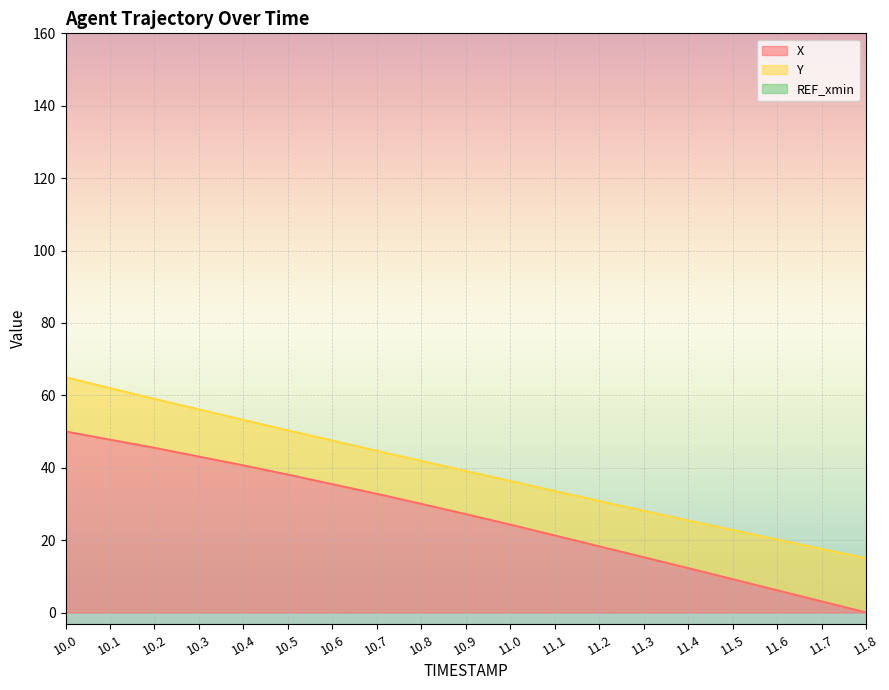

What is the maximum value shown in the chart?

65.0